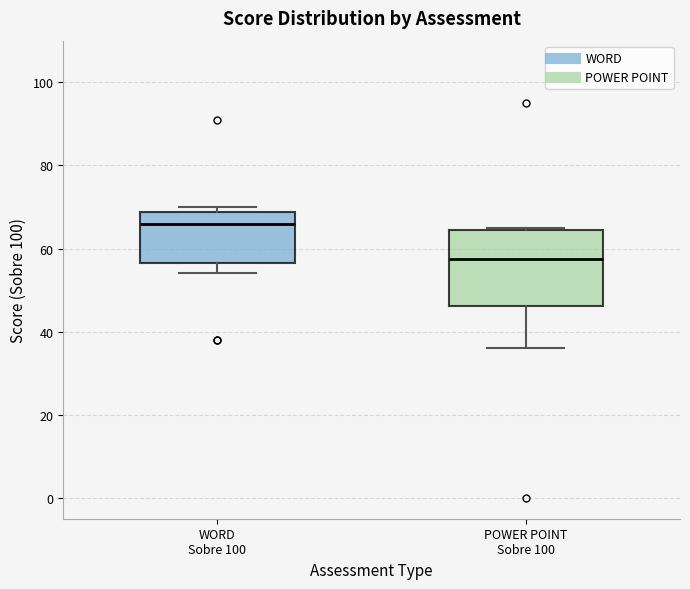

Where is the lower edge of the box for POWER POINT Sobre 100 on the y-axis? The values are not printed on the chart, so give them approximately, as read against the axis.

46